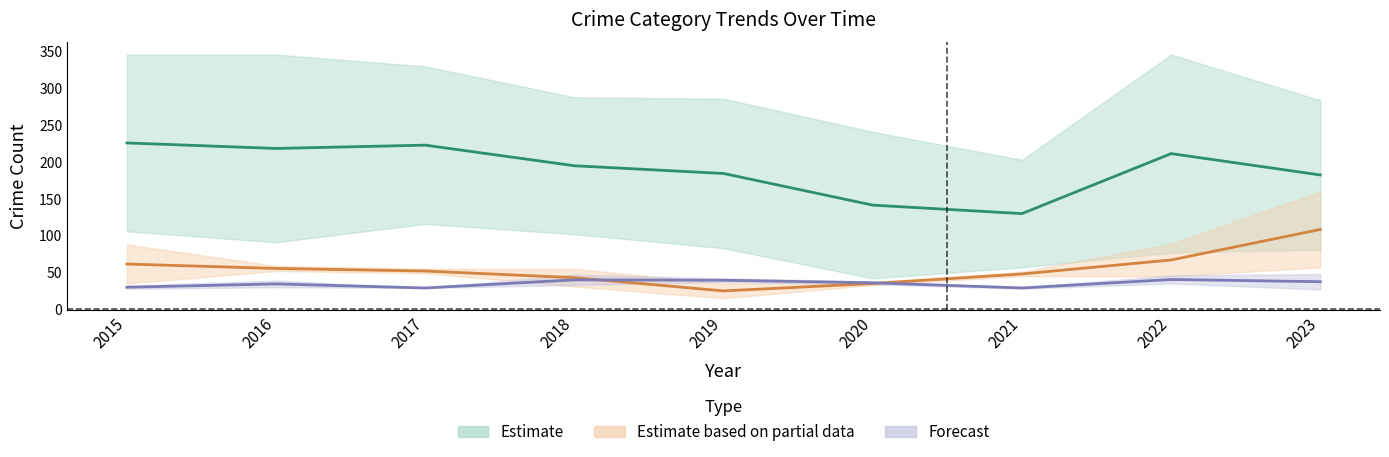

What is the greatest value displayed?

346